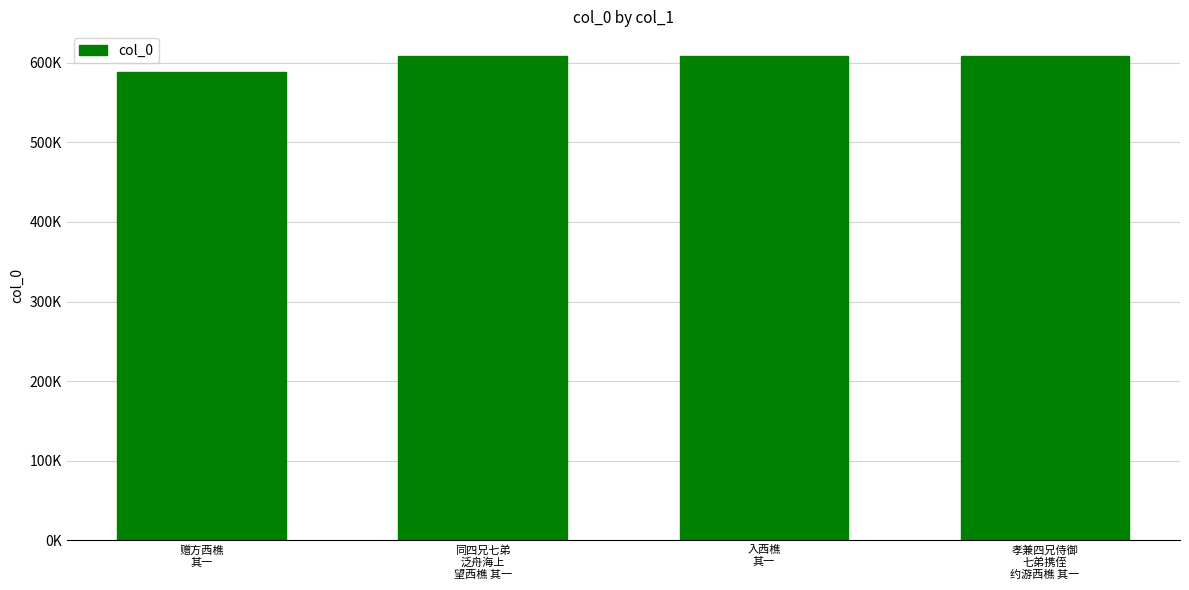

At which label is the value closest to 598420?

入西樵
其一